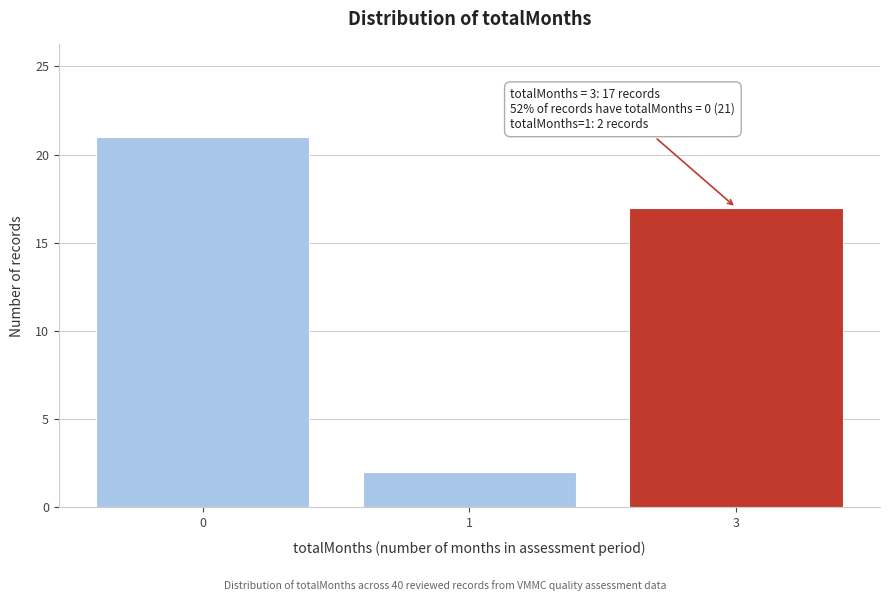

Reading left to right, what are all the values shown in this chart?

0=21	1=2	3=17